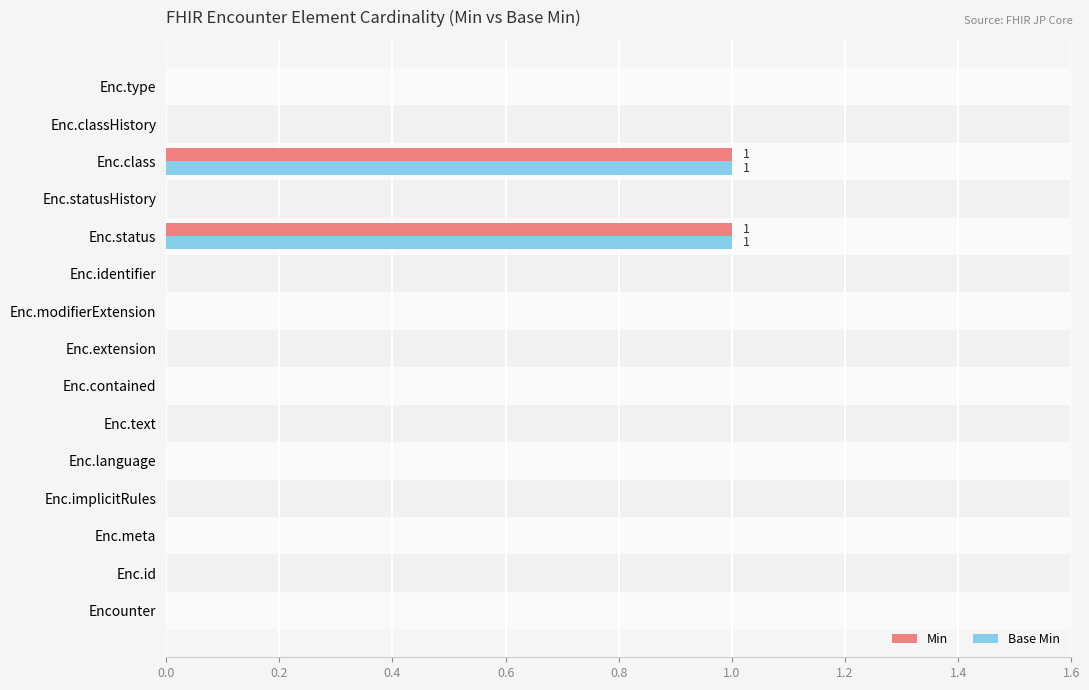

The value of Min at Enc.modifierExtension is 0. True or false?

True